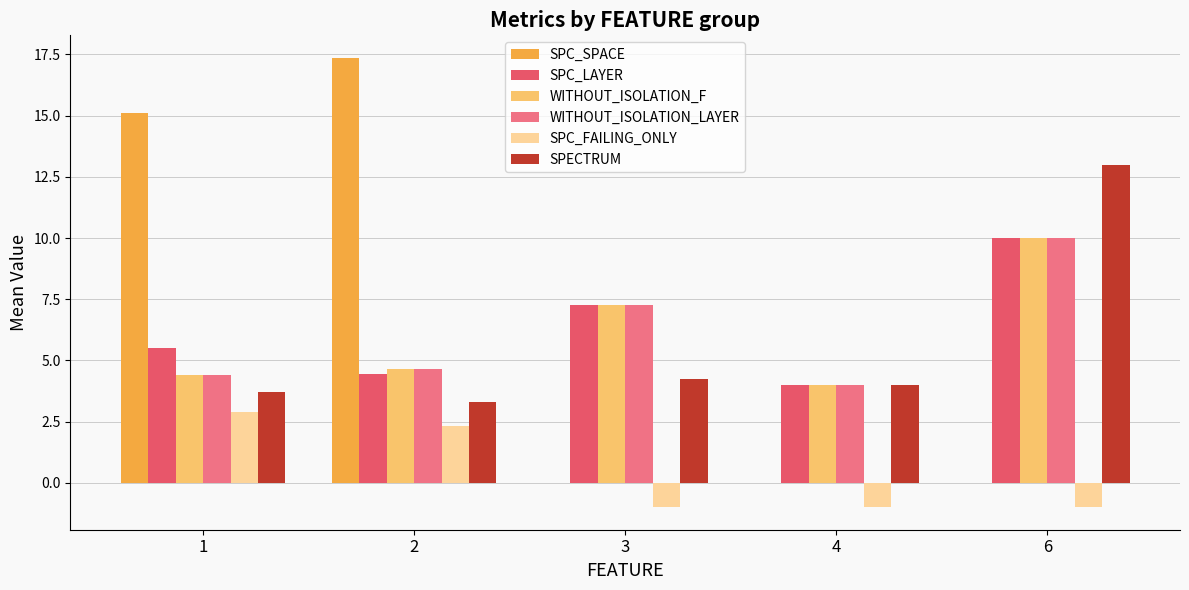

At which category does the chart reach its peak across all series?

2